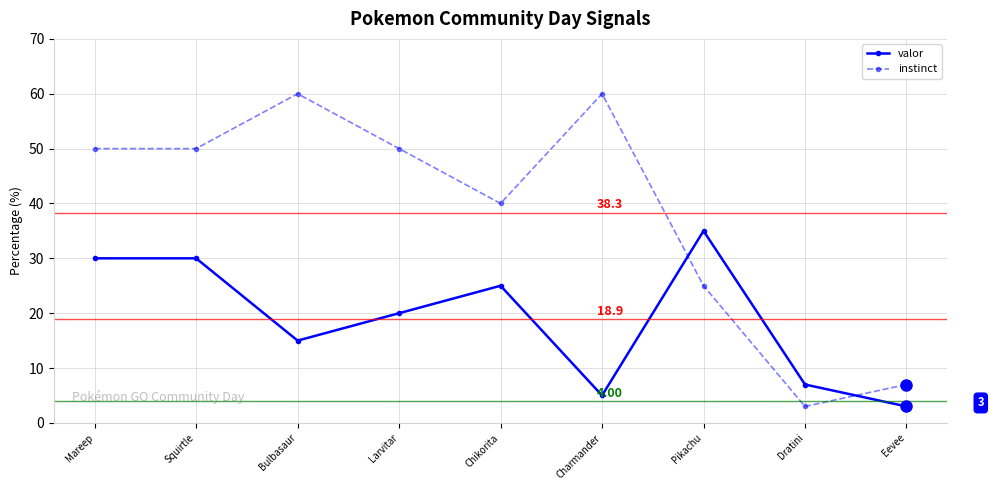

Which series has the widest spread of values?

instinct